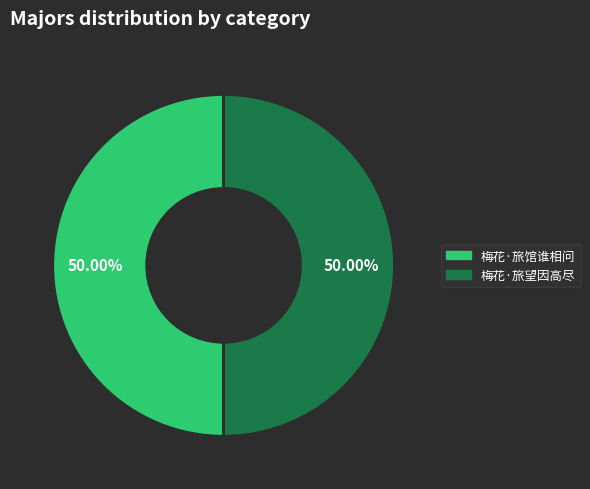

What percentage do 梅花·旅馆谁相问 and 梅花·旅望因高尽 together represent?

100.0%